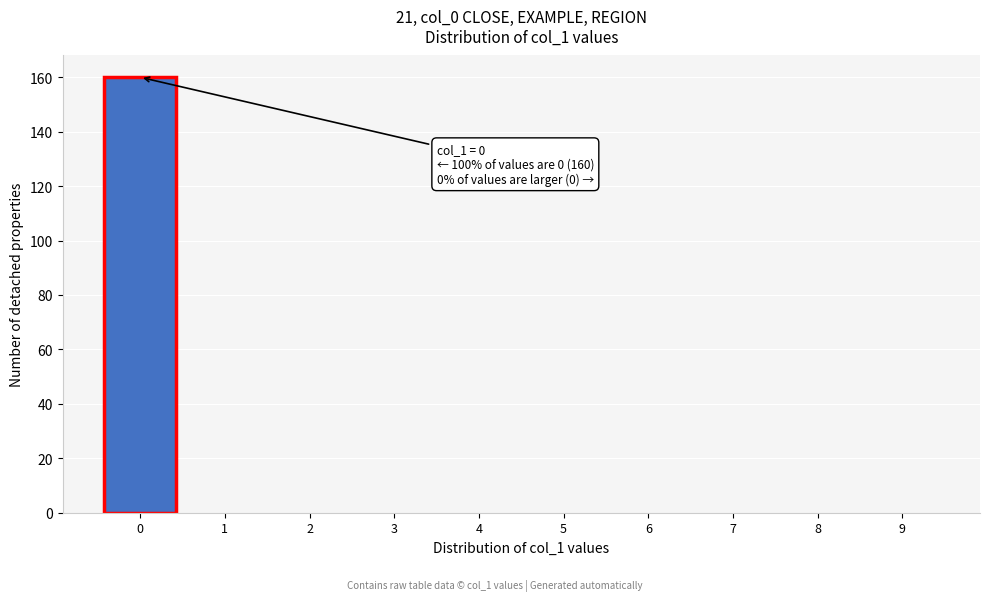

Reading left to right, transcribe all the data shown in this chart.

0=160	1=0	2=0	3=0	4=0	5=0	6=0	7=0	8=0	9=0